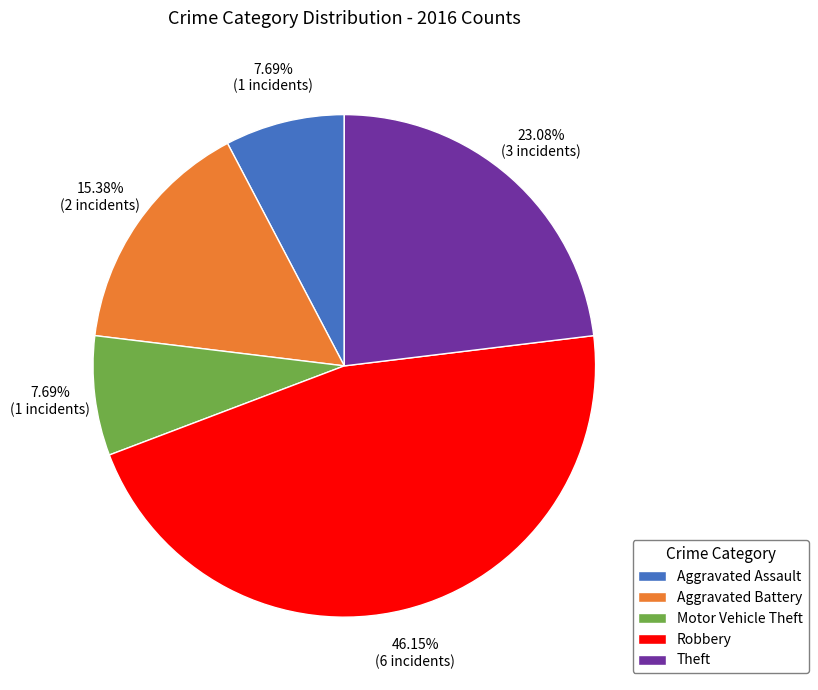

What portion of the pie excludes Theft?

76.9%